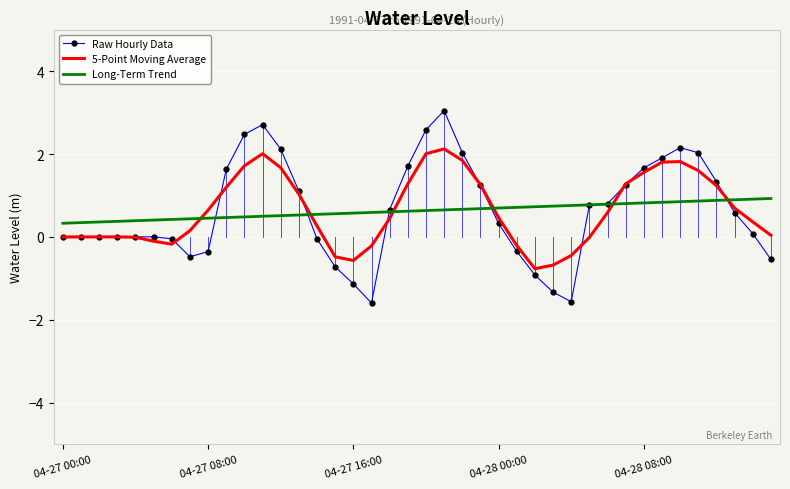

After their last crossing, which series has the higher values: 5-Point Moving Average or Long-Term Trend?

Long-Term Trend